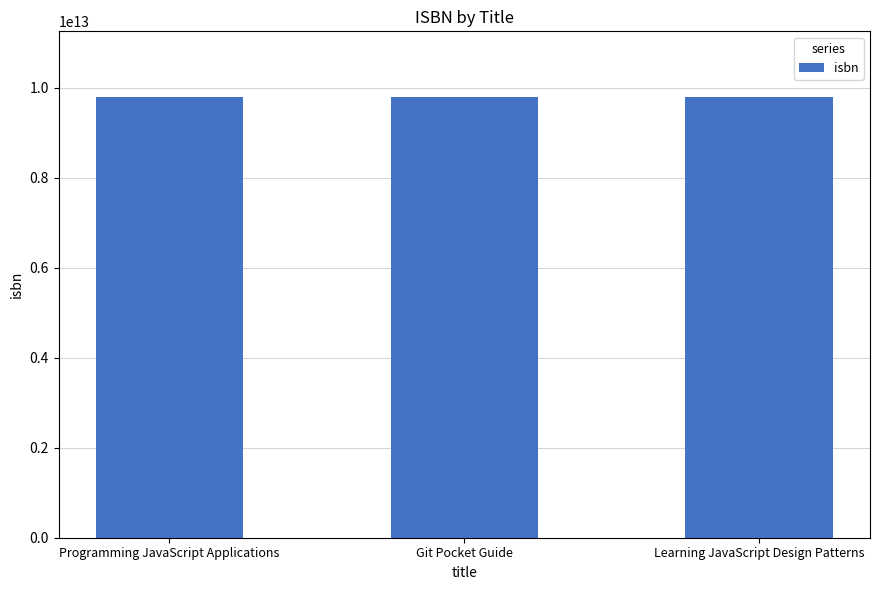

Approximately how many times larger is the value at Programming JavaScript Applications compared to Git Pocket Guide?

1.0